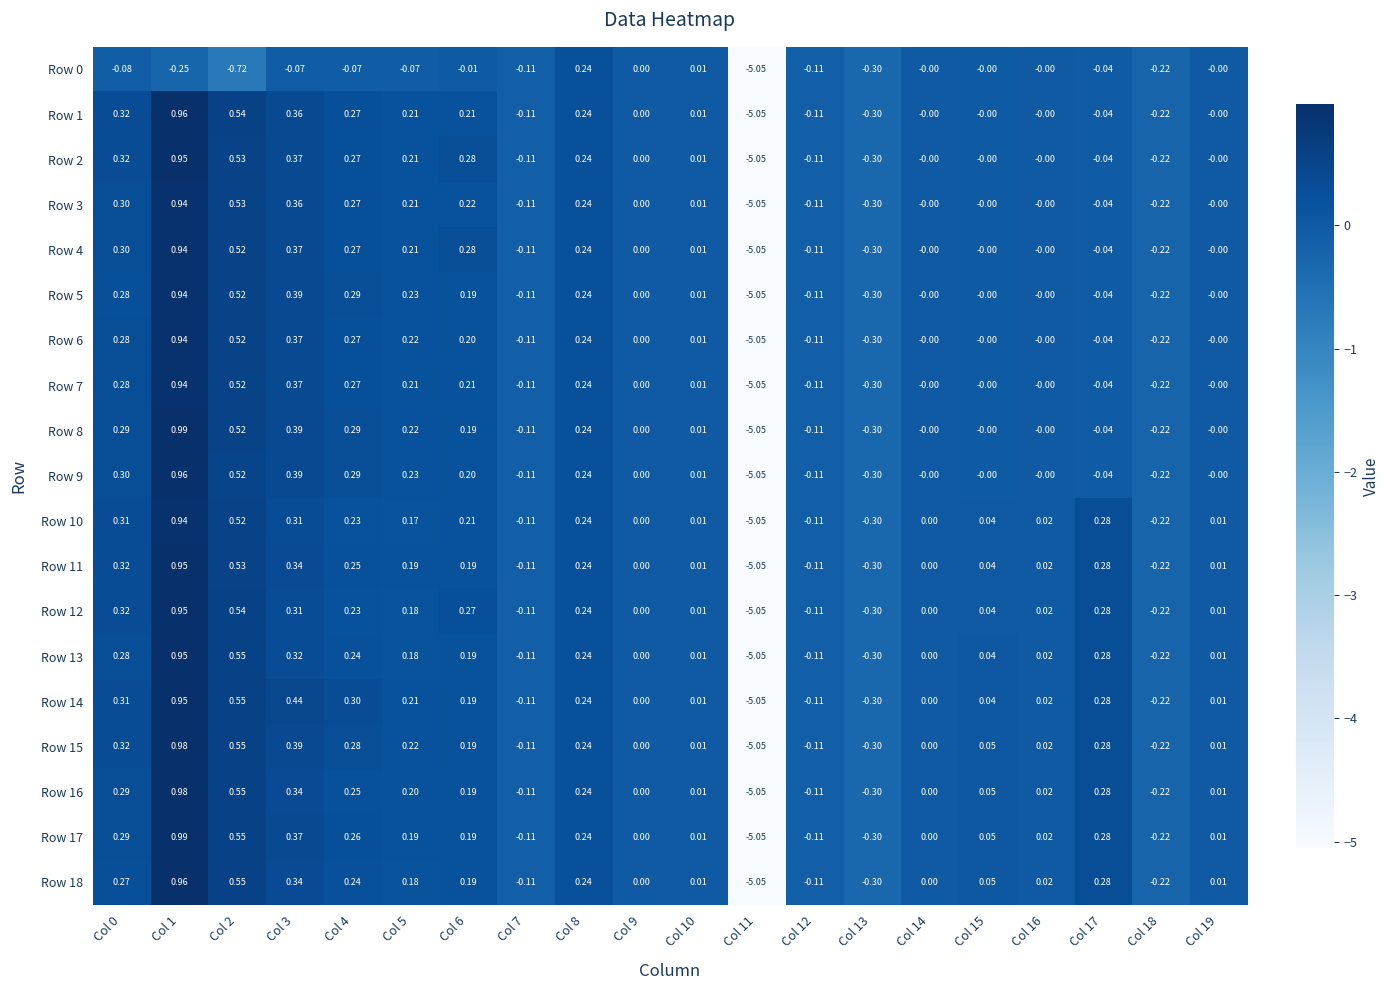

Is the value of Row 3 at Col 3 greater than the value of Row 18 at Col 2?

No